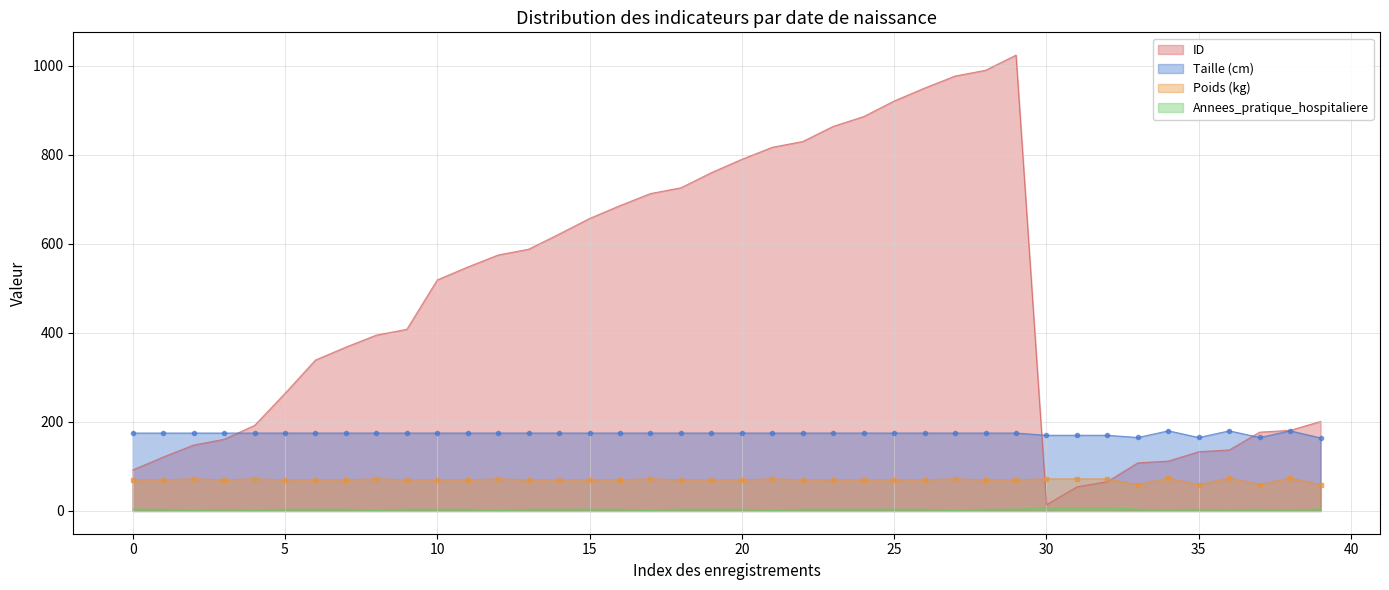

What is the difference between the ID values at 1994-01-18 and 1994-01-18?

69